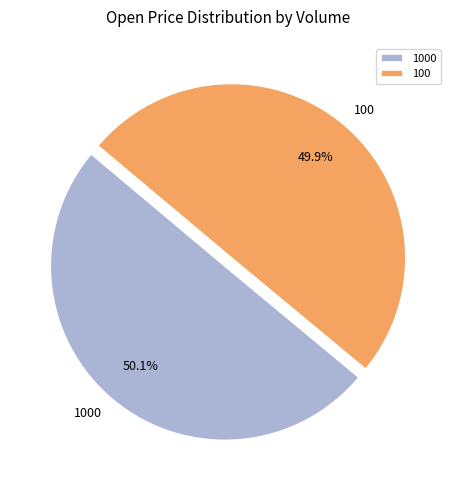

What percentage is the 1000 slice, to the nearest percent?

50%